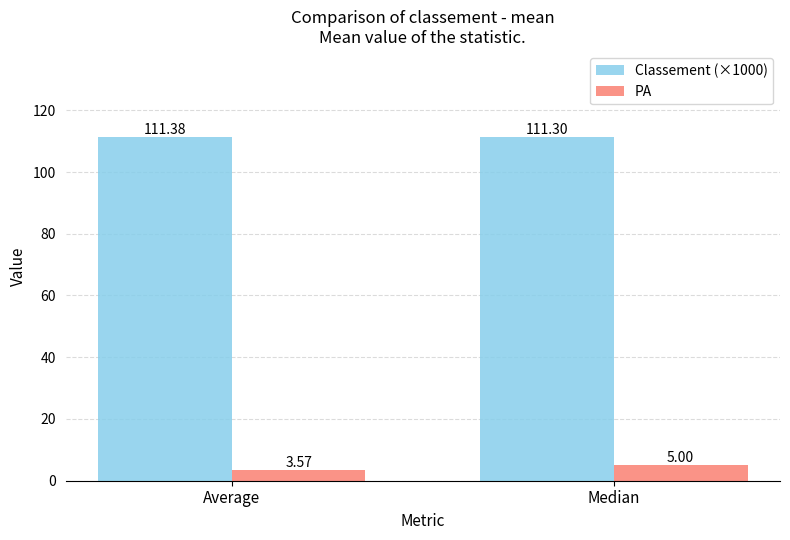

What are all the series names shown in the legend?

Classement (×1000), PA